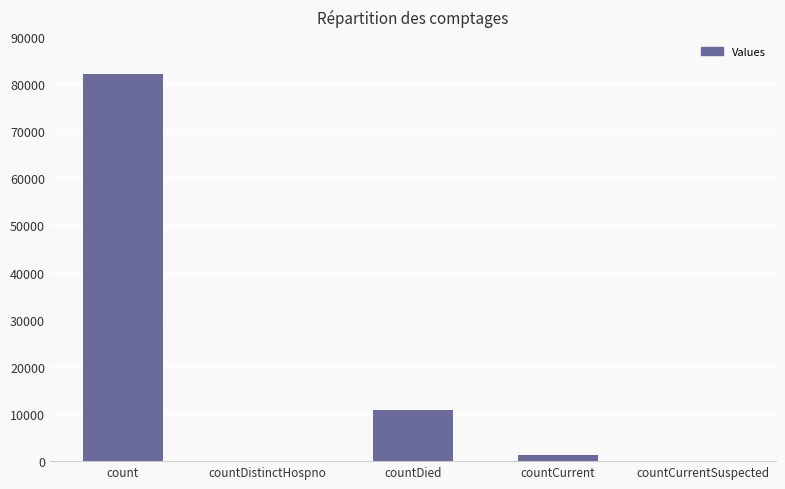

Does the chart contain stacked bars?

No